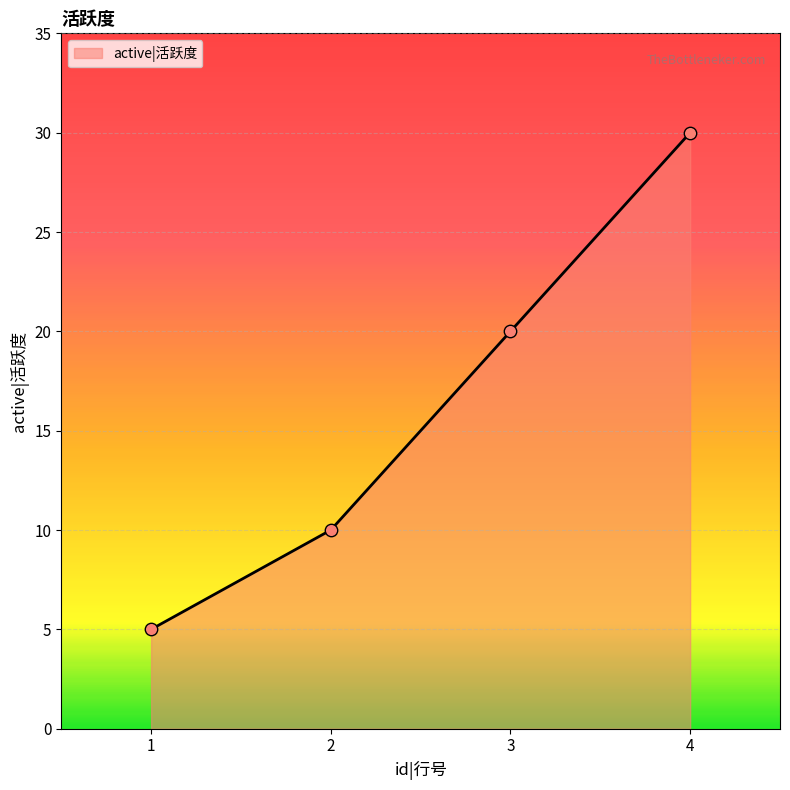

What is the change in value from 1 to 2?

+5